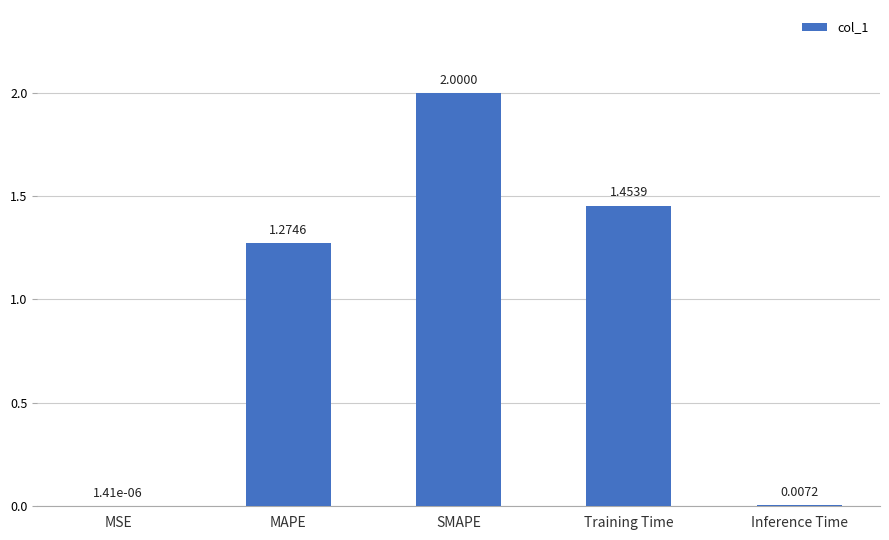

What is the average value?

0.9